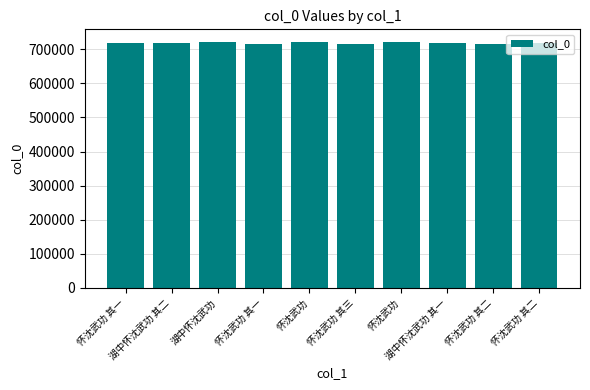

How many bars are there in total?

10